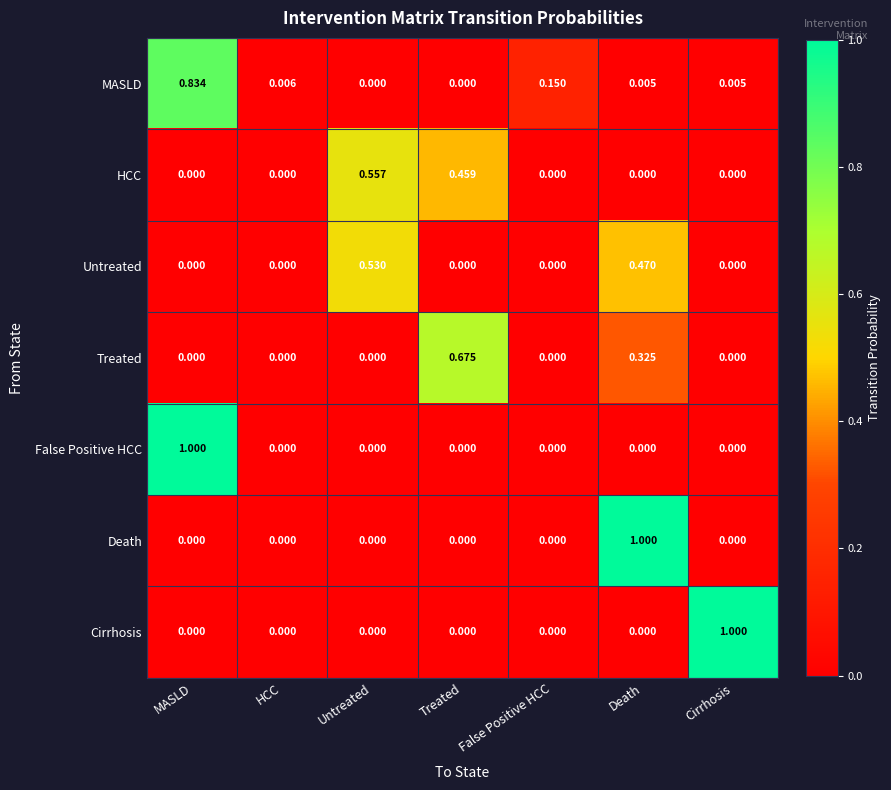

Which series changed the most between False Positive HCC and Death?

Death